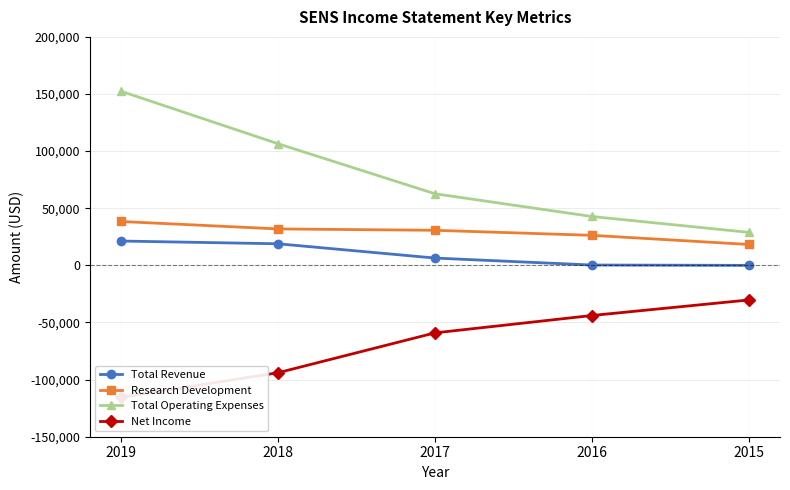

Is the value of Net Income at 2019 greater than the value of Total Operating Expenses at 2017?

No